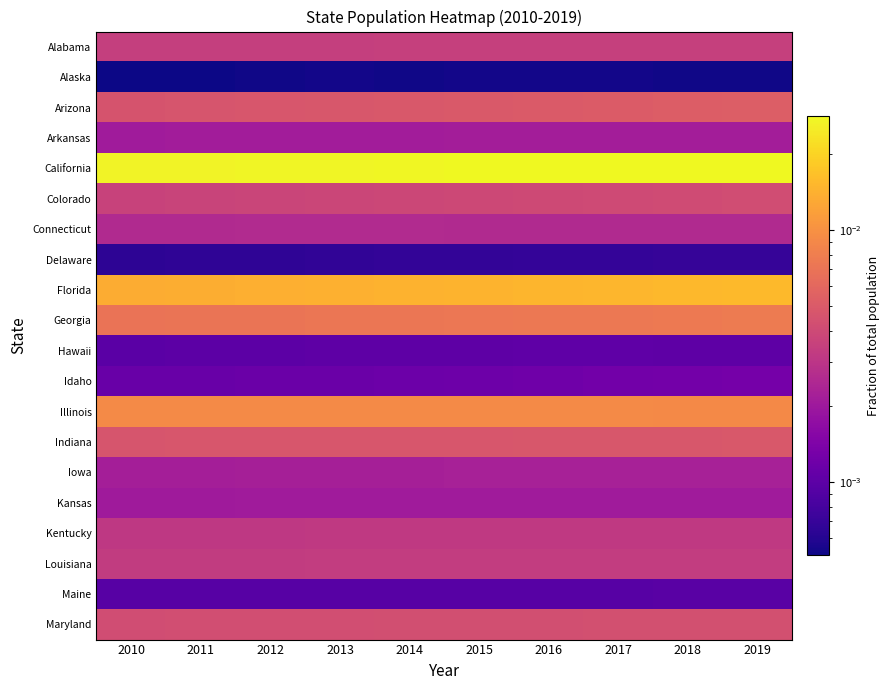

At which category does the chart reach its peak across all series?

2019